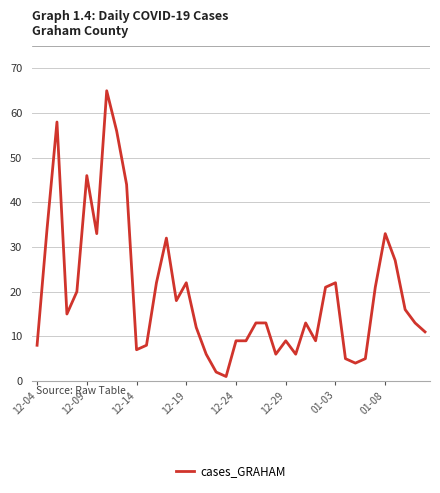

What is the maximum value shown in the chart?

65